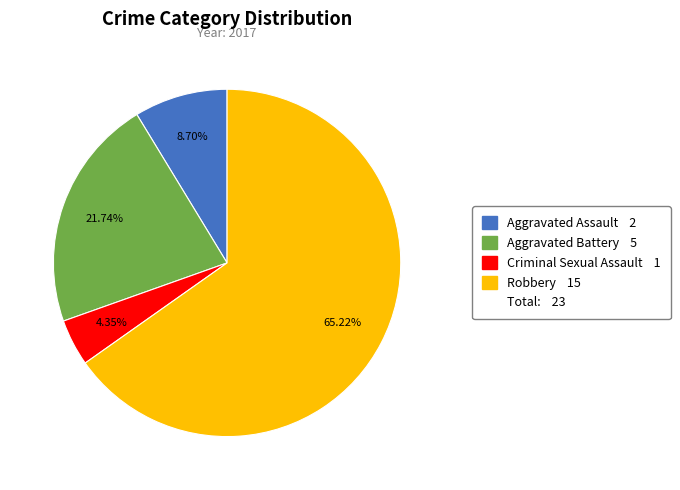

Does any single category account for the majority?

Yes